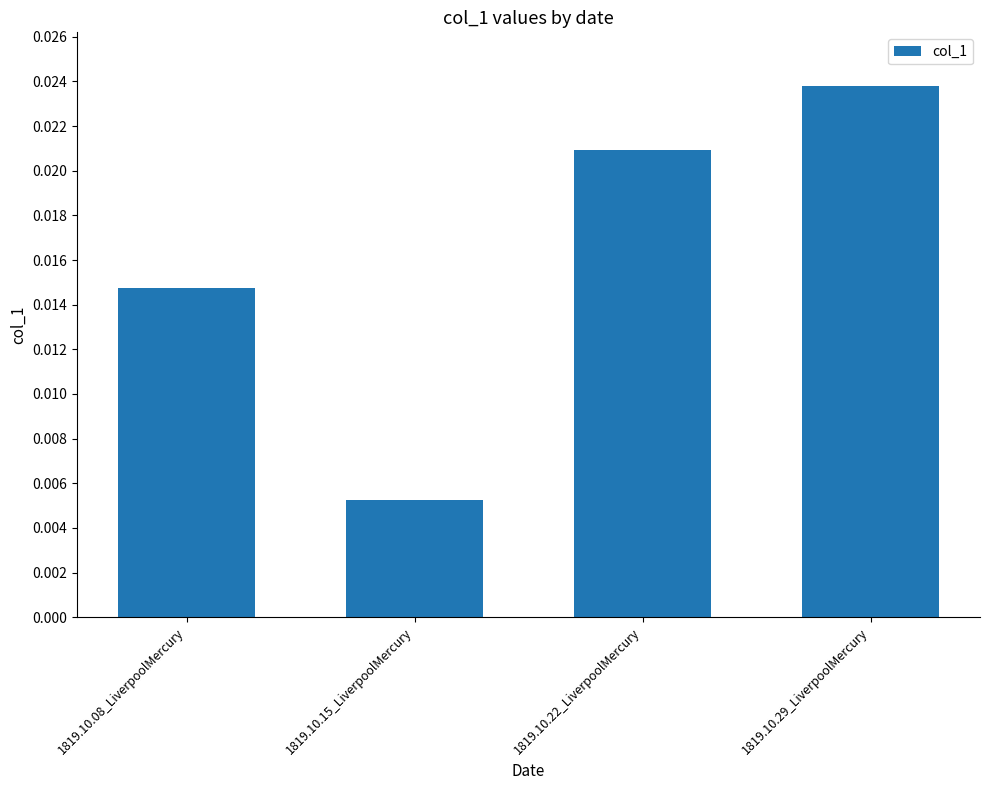

Count the values in the range 0 to 1.

4